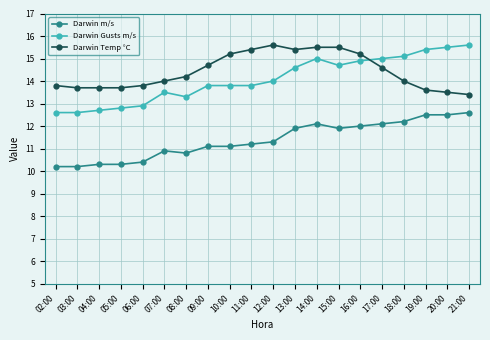

Which series ends up on top after the final intersection of Darwin Temp °C and Darwin Gusts m/s?

Darwin Gusts m/s